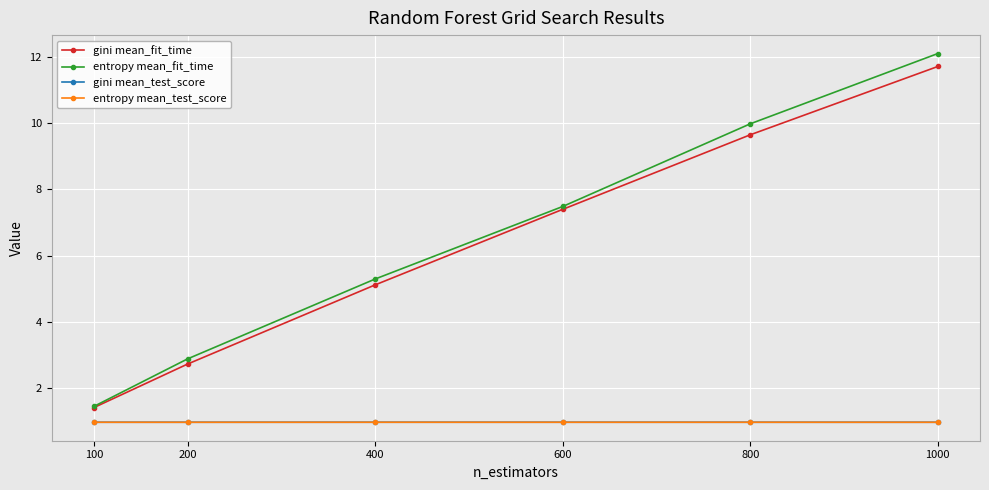

Is it true that entropy mean_test_score equals 1.0 at 400?

True